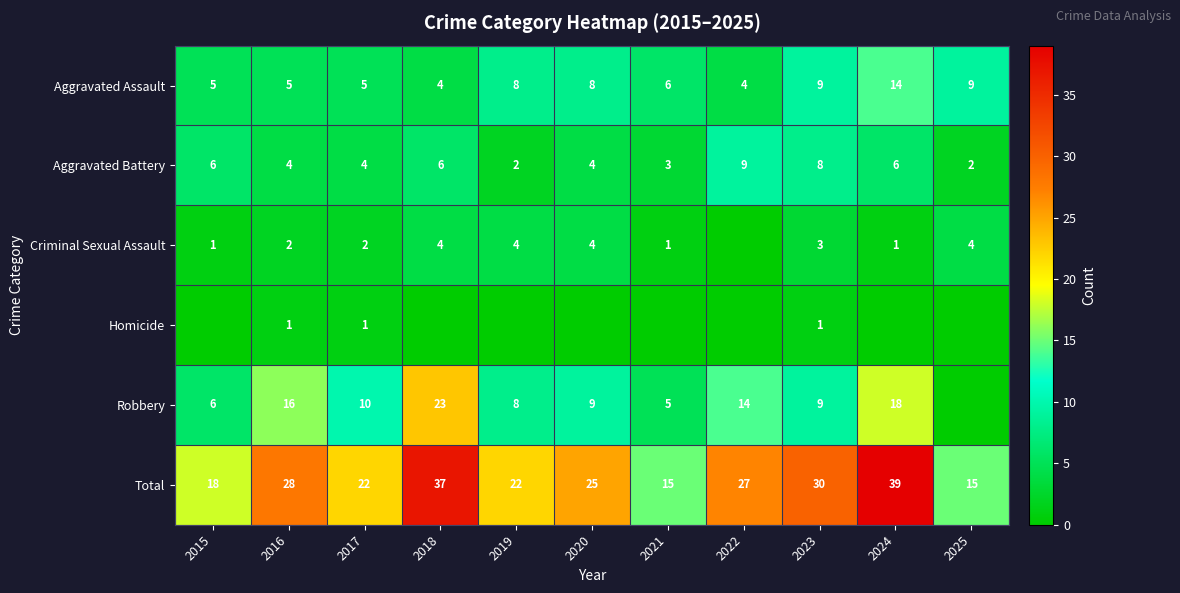

Read the Aggravated Battery value at 2020.

4